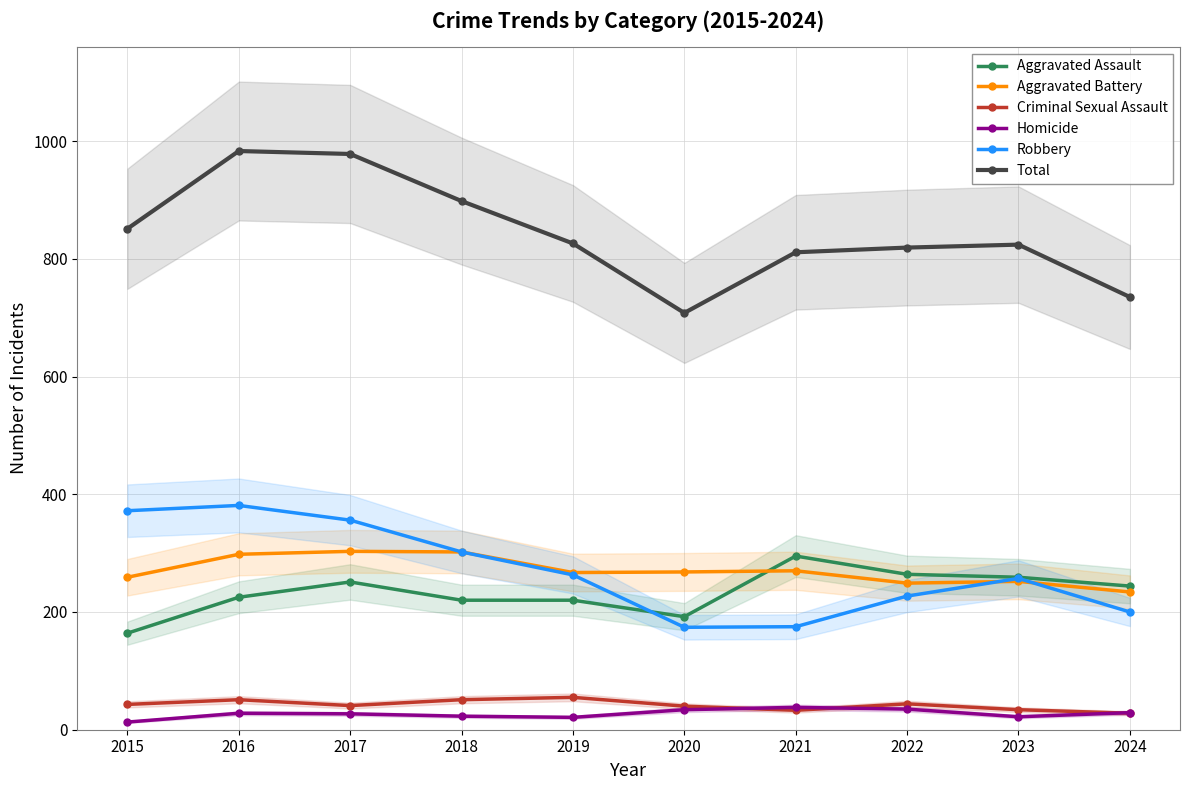

How many data points does each series have?

10